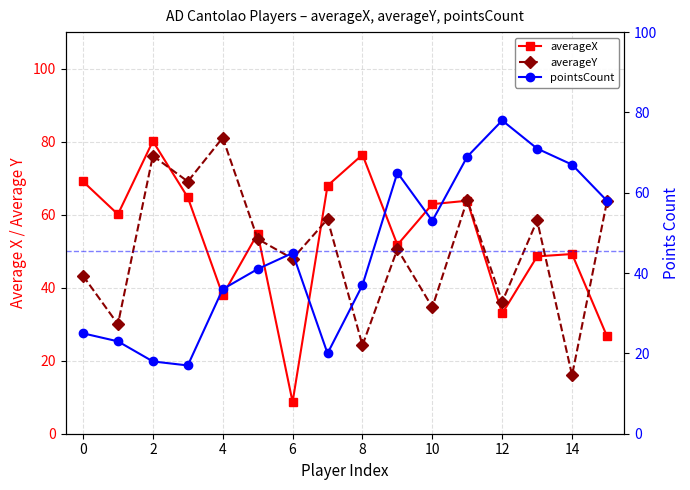

How many values in the pointsCount series exceed 45?

7